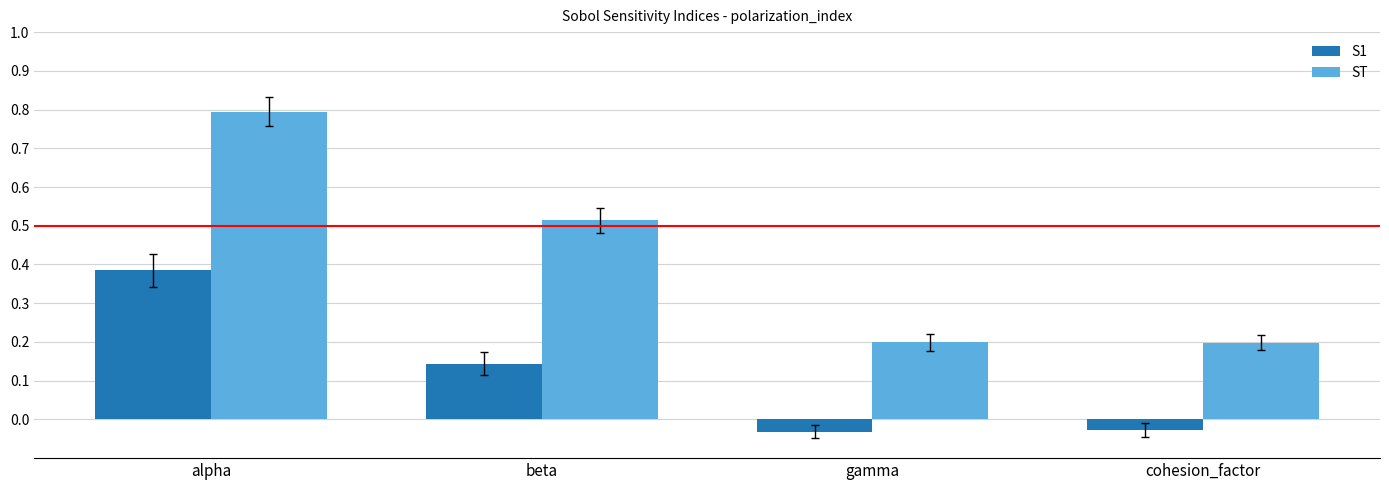

How many ST values are between 0 and 1?

4